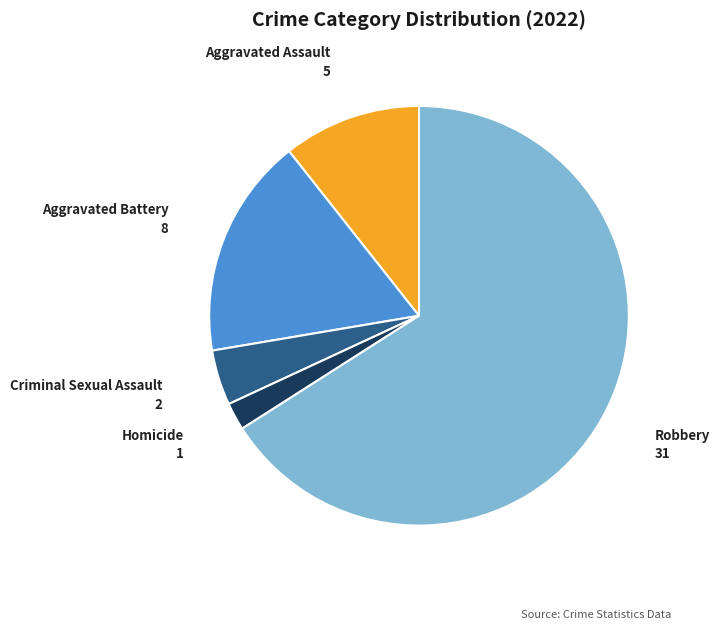

What is the ratio of the value at Aggravated Battery to the value at Homicide?

8.0